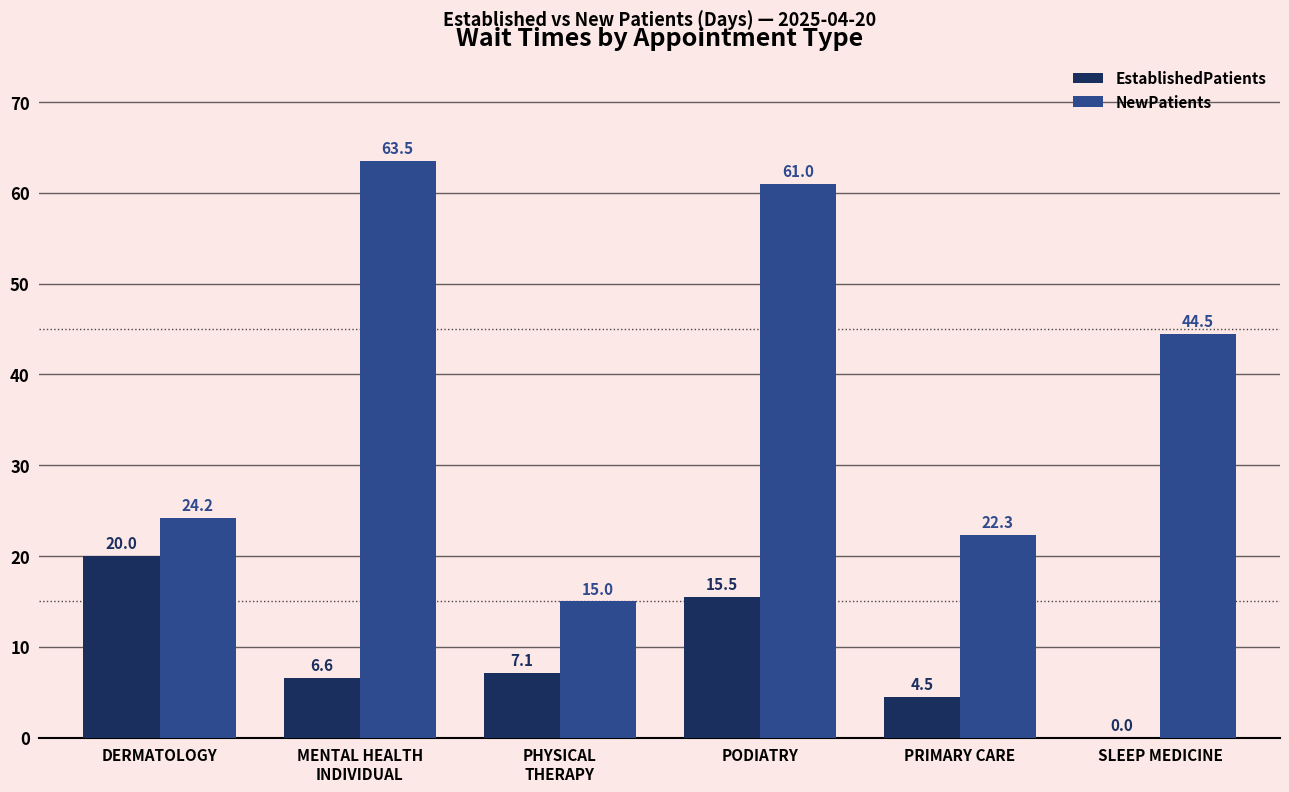

Reading left to right, extract all data points from this chart.

EstablishedPatients: DERMATOLOGY=20.0	MENTAL HEALTH
INDIVIDUAL=6.6	PHYSICAL
THERAPY=7.1	PODIATRY=15.5	PRIMARY CARE=4.5	SLEEP MEDICINE=0.0
NewPatients: DERMATOLOGY=24.2	MENTAL HEALTH
INDIVIDUAL=63.5	PHYSICAL
THERAPY=15.0	PODIATRY=61.0	PRIMARY CARE=22.3	SLEEP MEDICINE=44.5